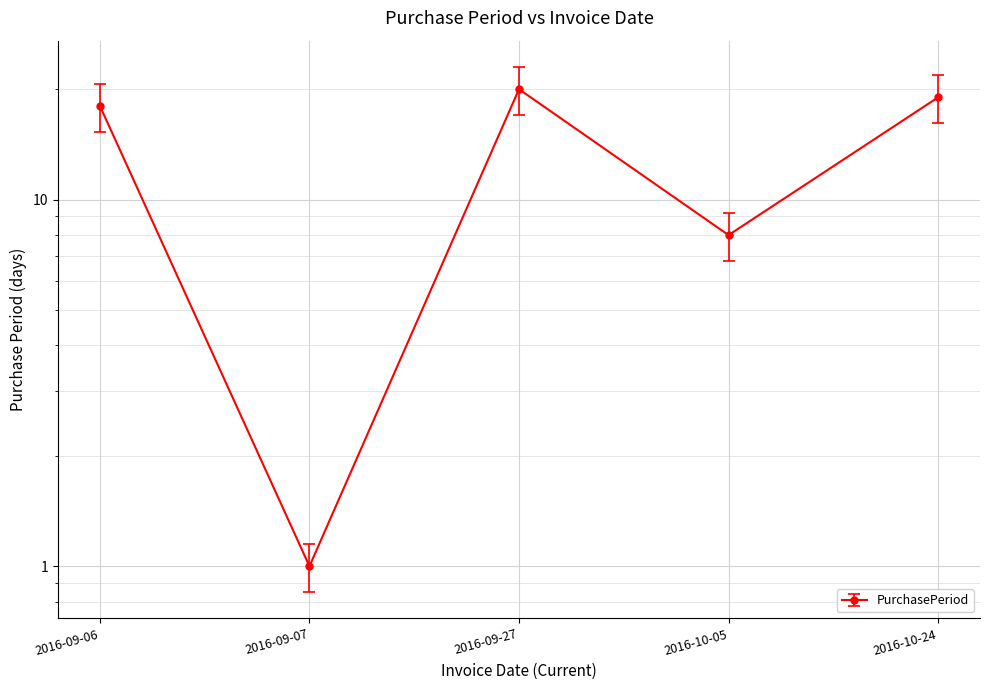

Which has a higher value, 2016-10-05 or 2016-09-07?

2016-10-05